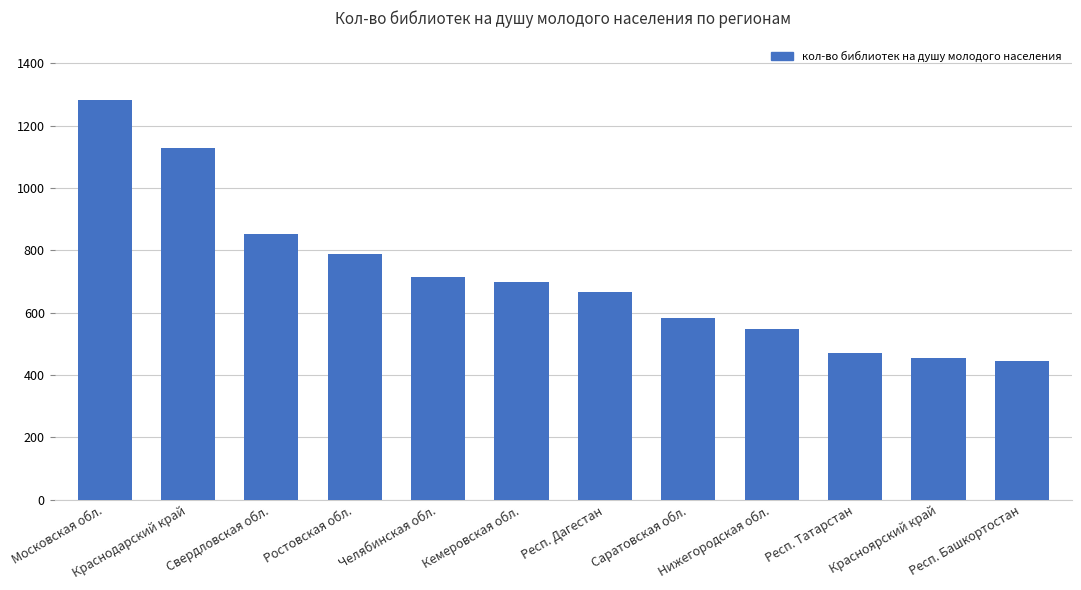

Does the chart contain stacked bars?

No